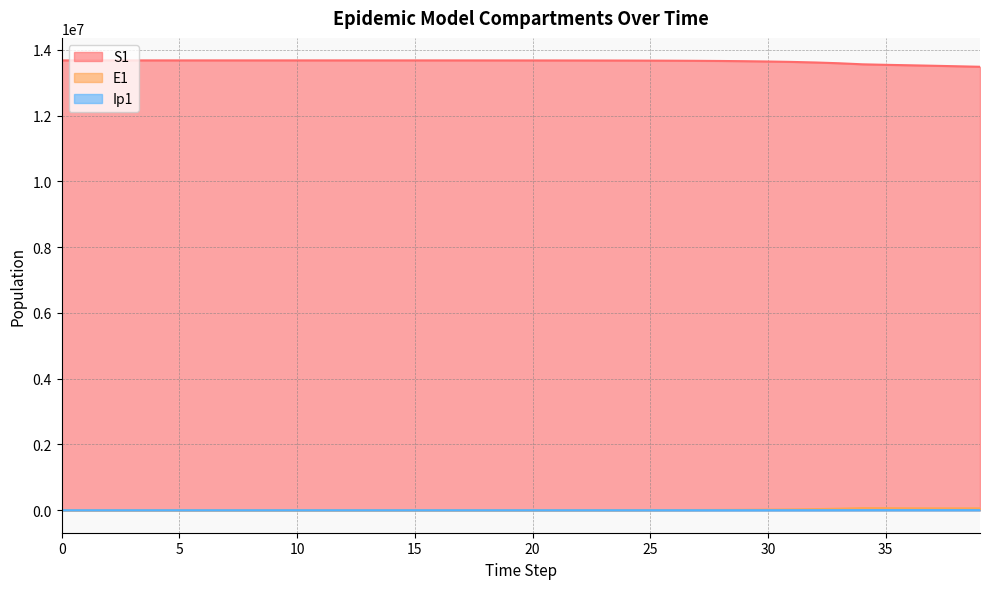

Is the value of Ip1 at 32 greater than the value of E1 at 16?

Yes